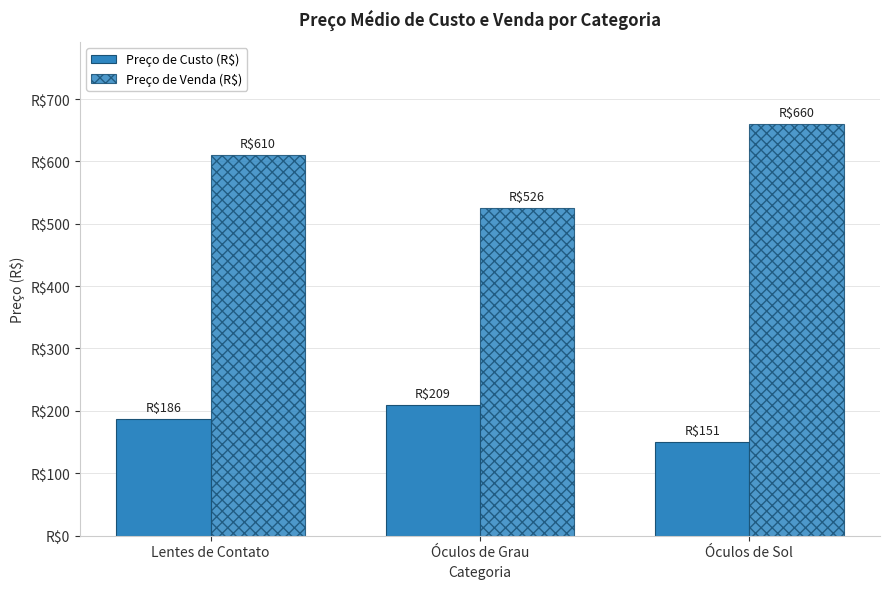

What is the approximate value of Preço de Custo (R$) at Óculos de Sol?

150.8